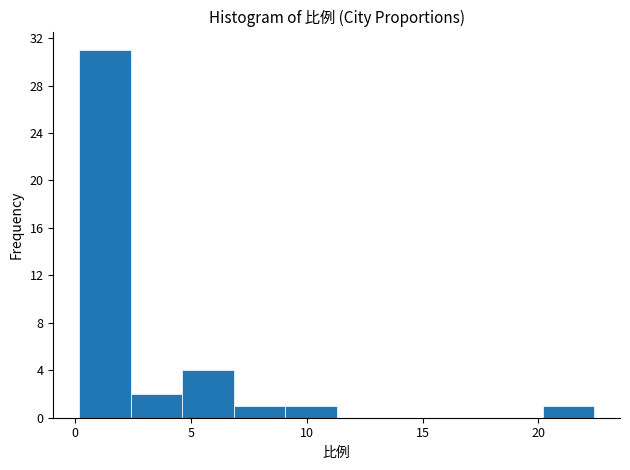

Reading left to right, list every bar in this chart as the range it spans on the x-axis followed by its height. Neither the bar edges nor the heights are printed on the chart, so give them approximately, as read against the axes.

0.0 to 2.5: 31
2.5 to 4.5: 2
4.5 to 7.0: 4
7.0 to 9.0: 1
9.0 to 11.5: 1
11.5 to 13.5: 0
13.5 to 15.5: 0
15.5 to 18.0: 0
18.0 to 20.0: 0
20.0 to 22.5: 1